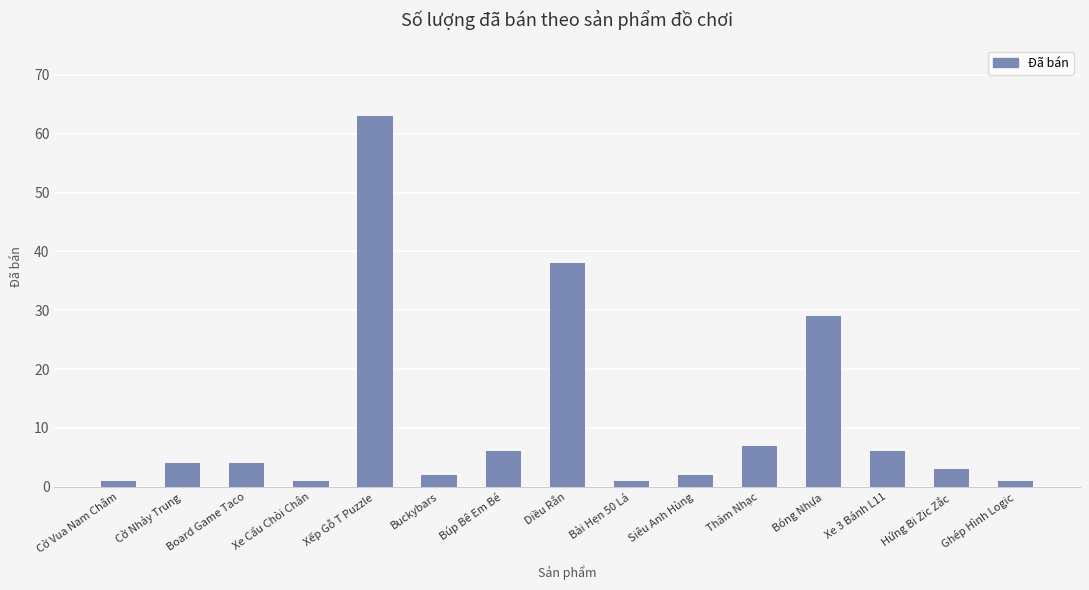

What is the label of the 15th bar from the left?

Ghép Hình Logic